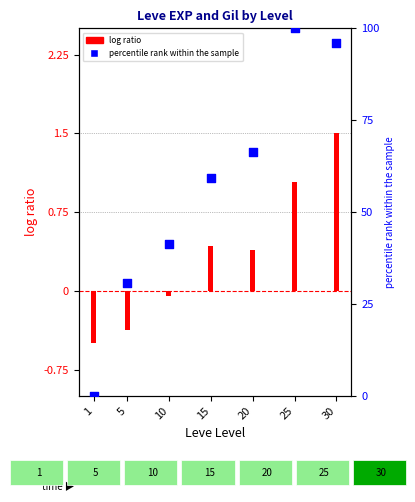

At which category is the sum across all series the highest?

25